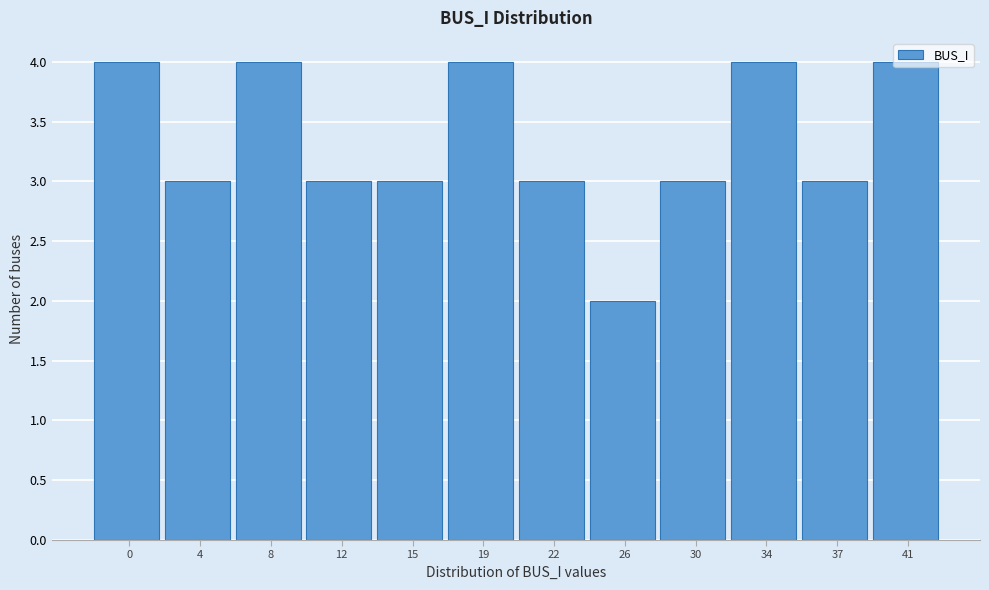

What is the value of the 8th bar from the left?

2